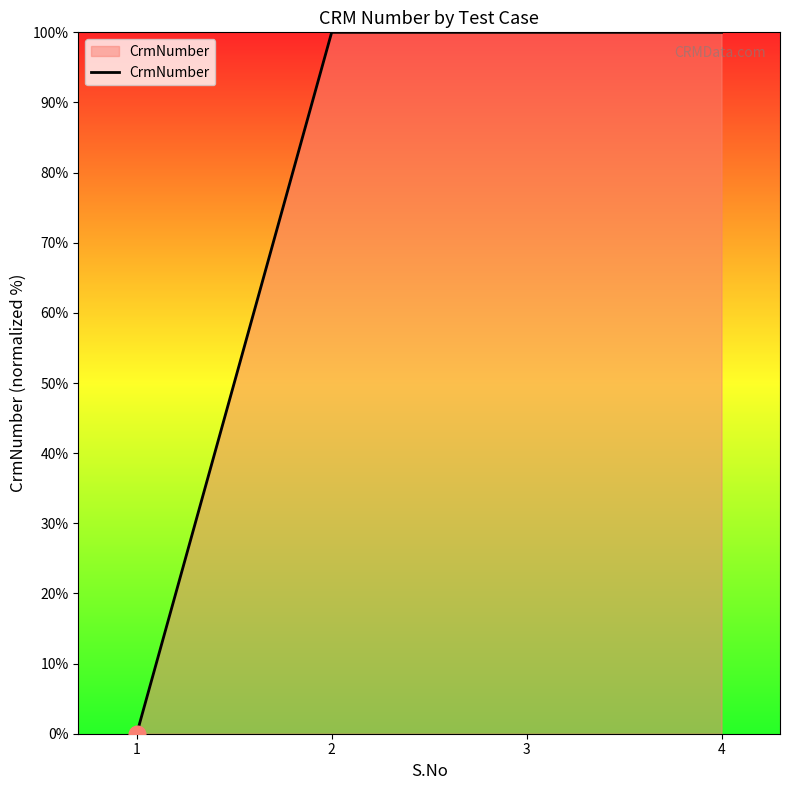

Is it true that the value at 2 is 146?

False